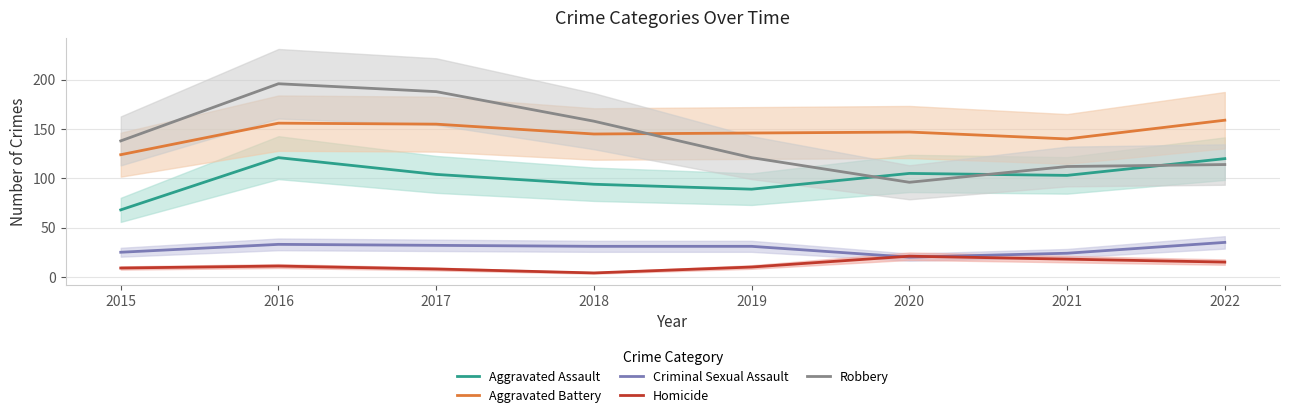

Which series has the largest range (max minus min)?

Robbery